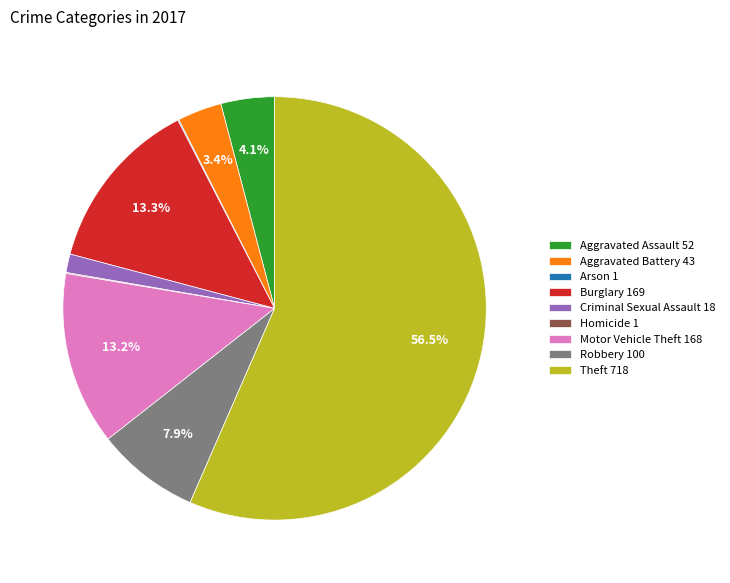

Approximately how many times larger is the value at Robbery 100 compared to Aggravated Assault 52?

1.9